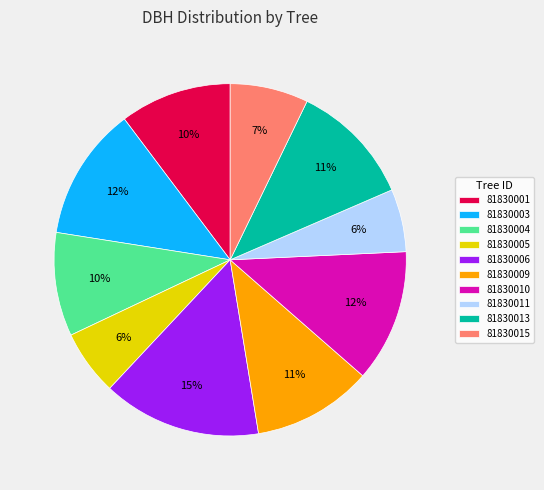

Is the sum of 81830015 and 81830003 greater than half?

No